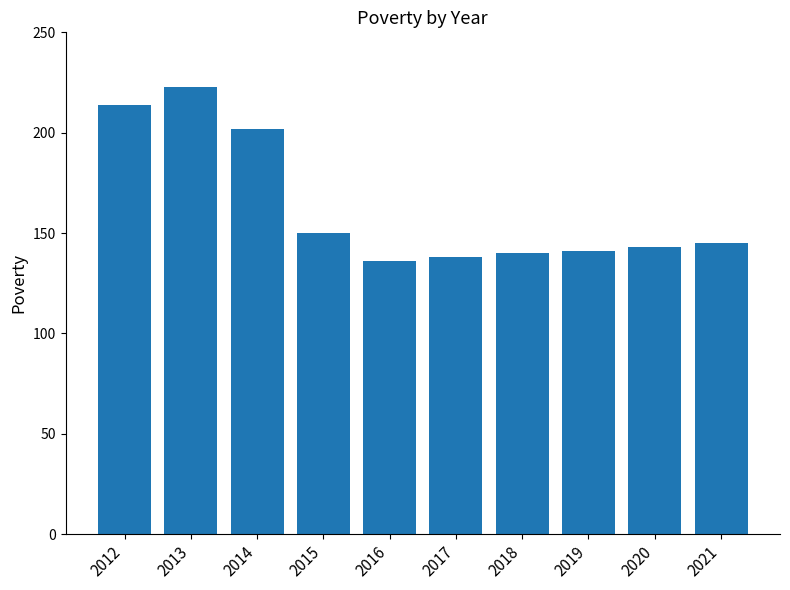

Between 2018 and 2012, which is larger?

2012